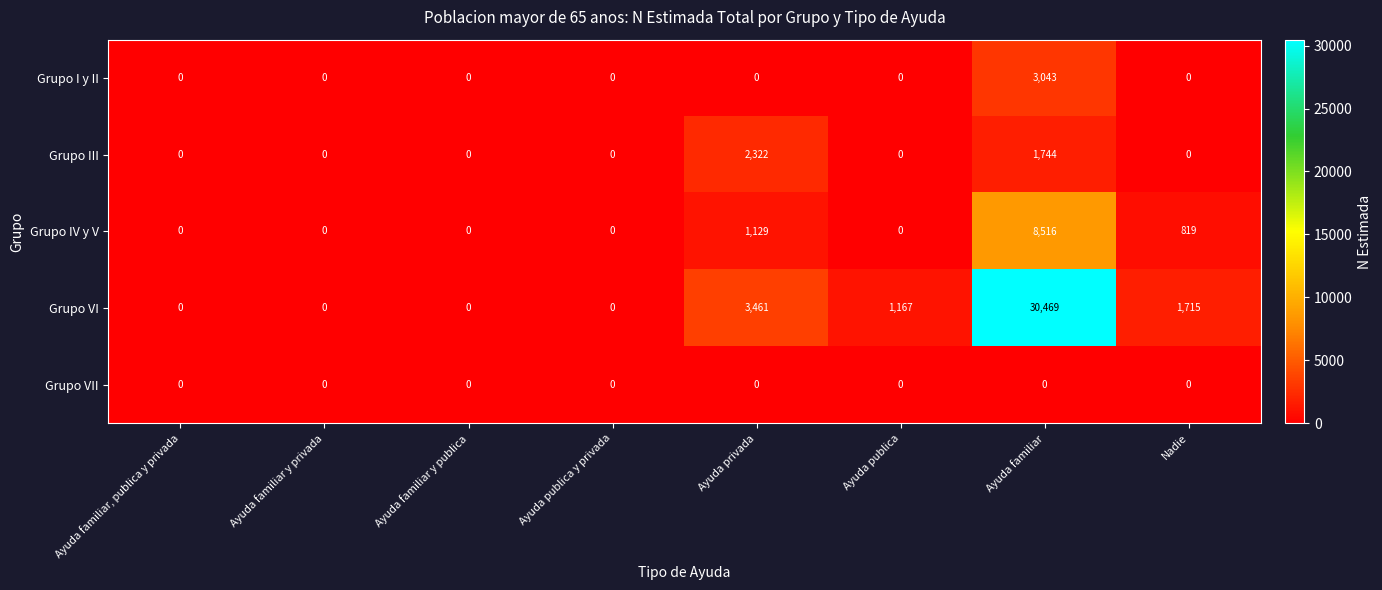

Where is Grupo IV y V nearest to the value 4258?

Ayuda privada